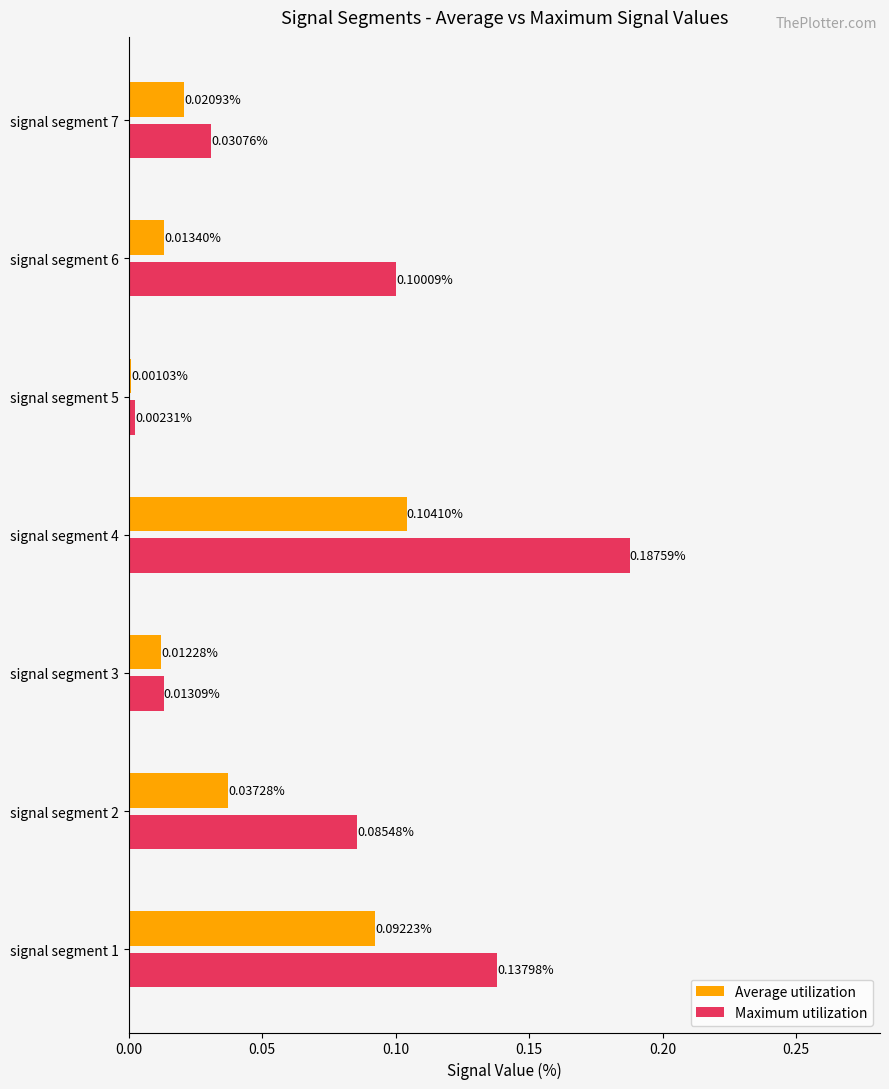

At how many categories does at least one series exceed 0?

7